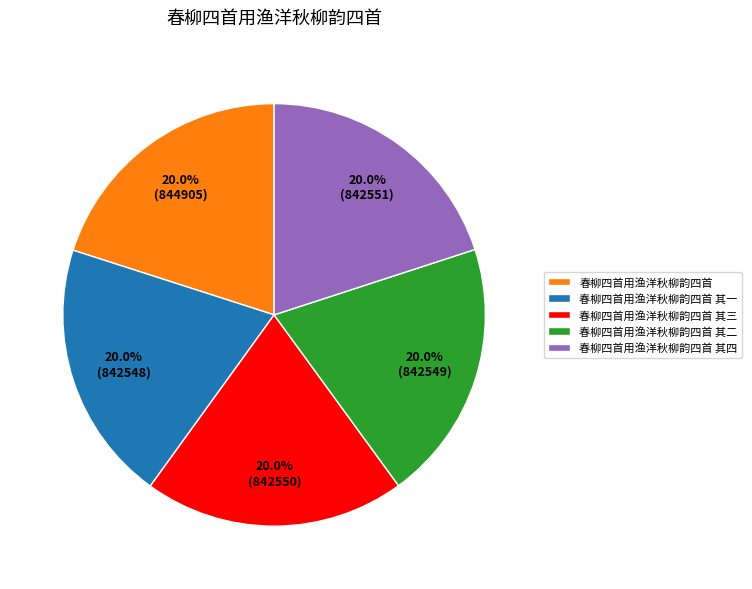

Approximately how many times larger is the value at 春柳四首用渔洋秋柳韵四首 其四 compared to 春柳四首用渔洋秋柳韵四首 其一?

1.0